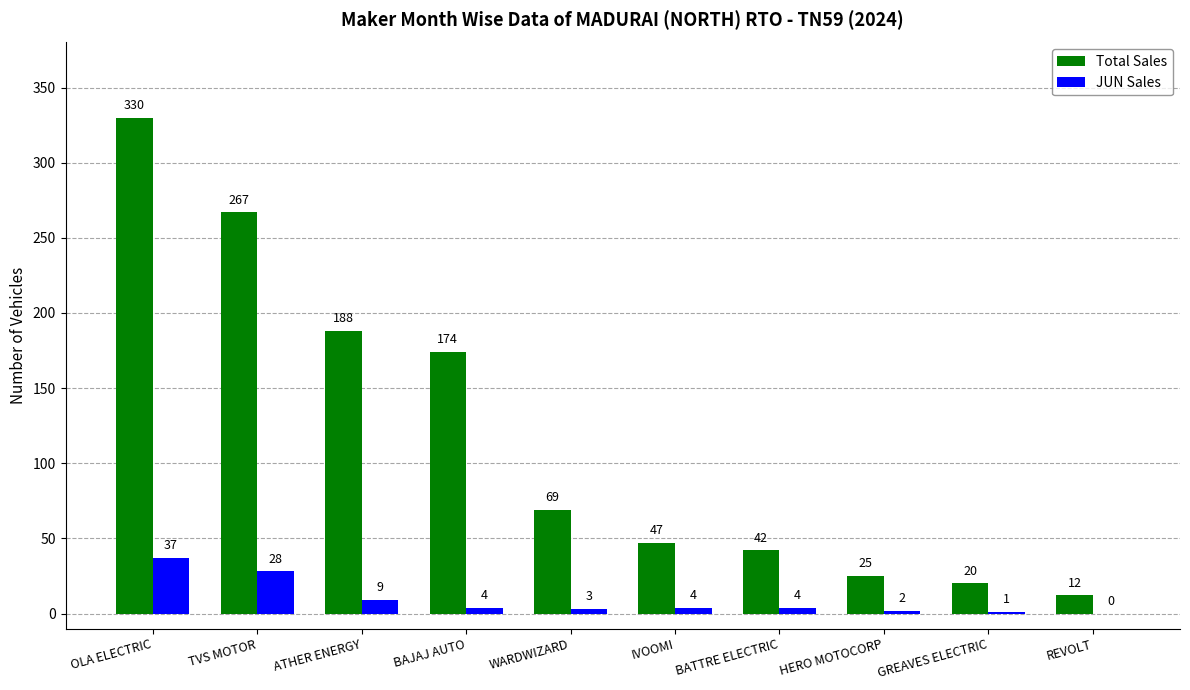

Count the number of categories in the chart.

10